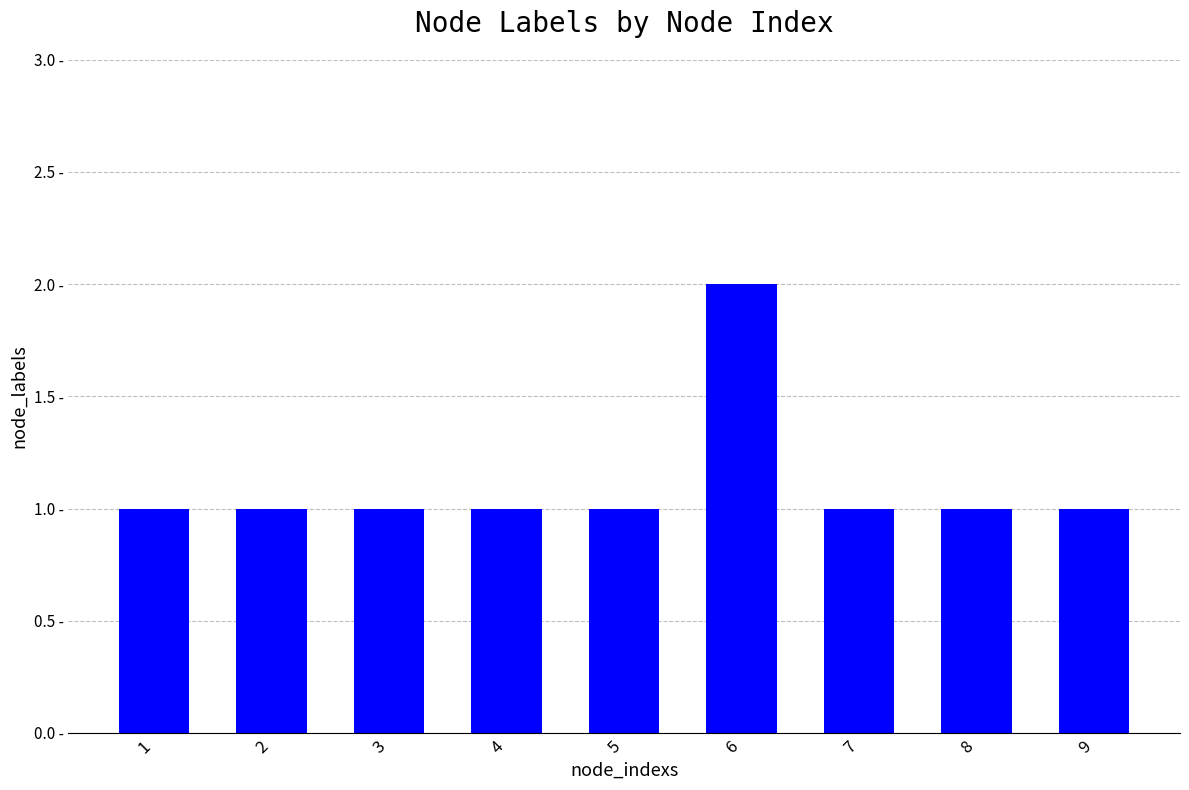

Are the bars horizontal?

No